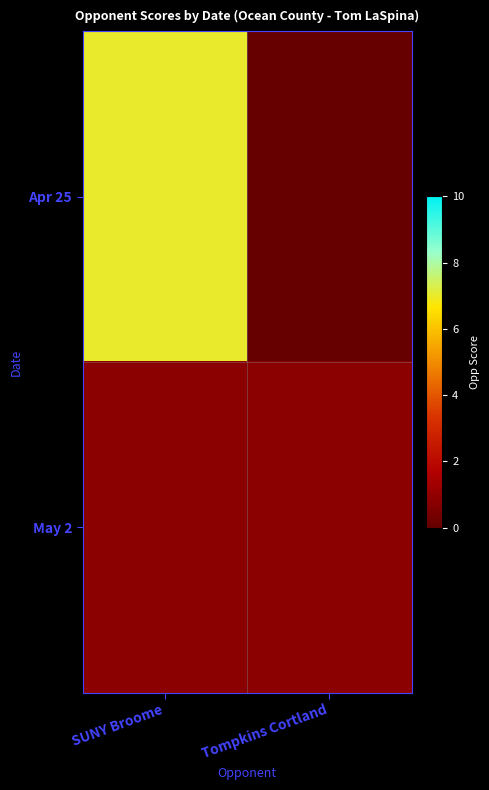

Is the value of Apr 25 at Tompkins Cortland greater than the value of May 2 at SUNY Broome?

No